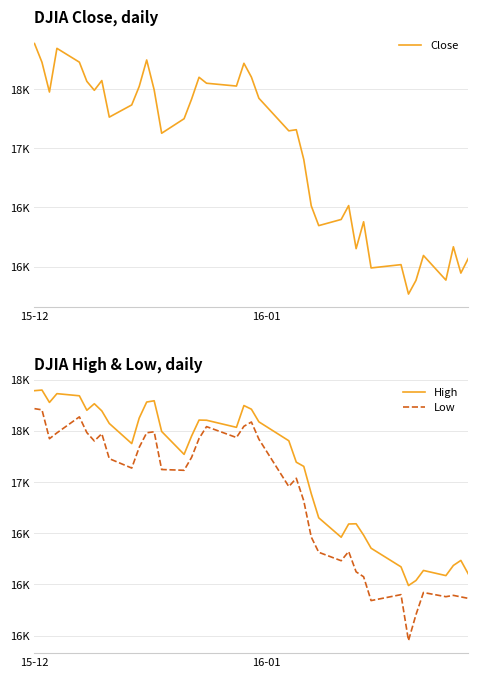

What is the minimum value for High?

15989.5